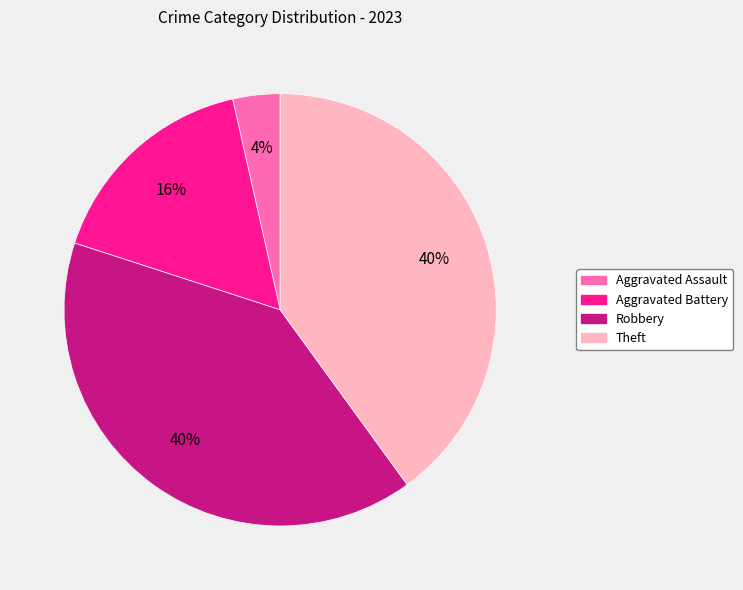

To the nearest percent, what is the average slice percentage?

25%